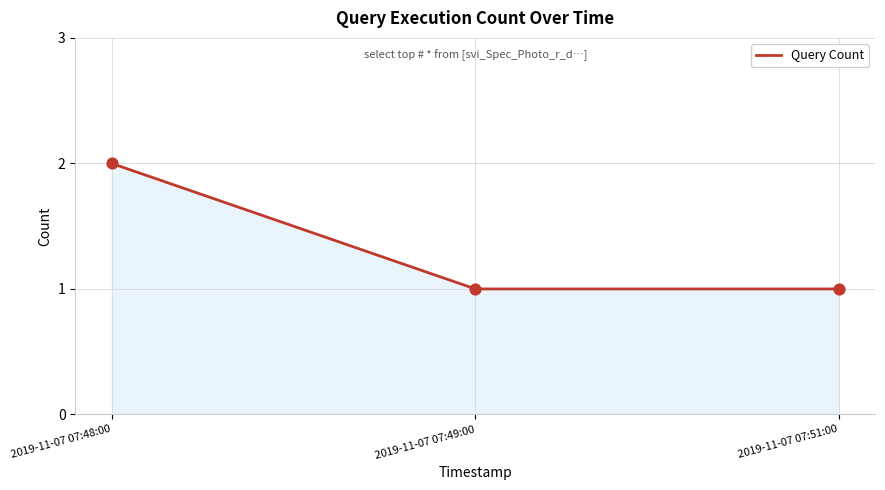

Which has a higher value, 2019-11-07 07:48:00 or 2019-11-07 07:51:00?

2019-11-07 07:48:00